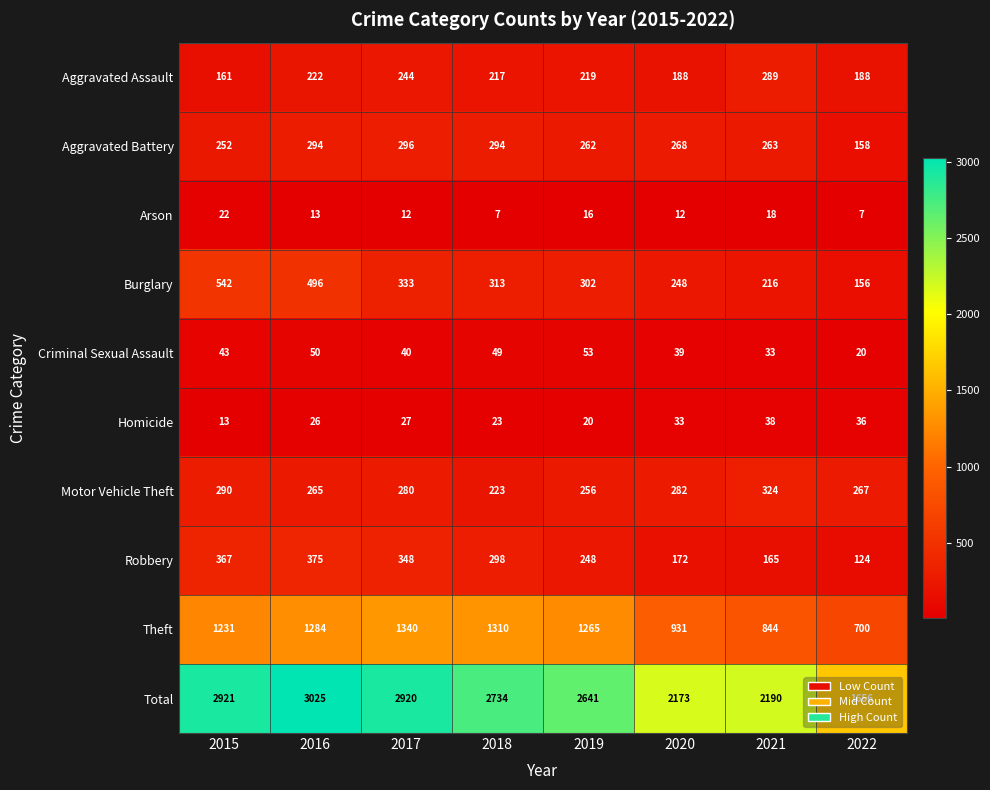

Which series changed the most between 2018 and 2021?

Total